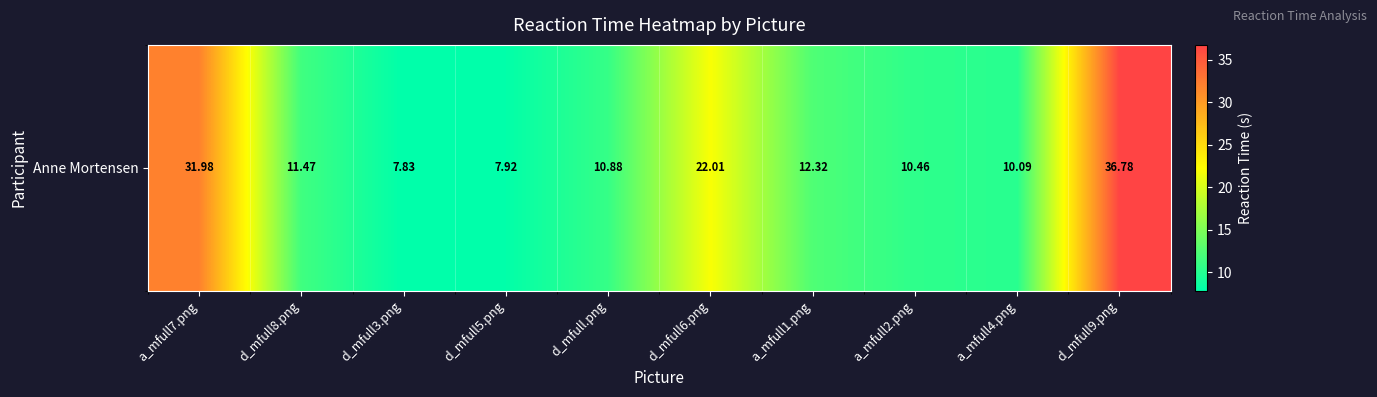

Rank the categories by value from highest to lowest.

d_mfull9.png, a_mfull7.png, d_mfull6.png, a_mfull1.png, d_mfull8.png, d_mfull.png, a_mfull2.png, a_mfull4.png, d_mfull5.png, d_mfull3.png